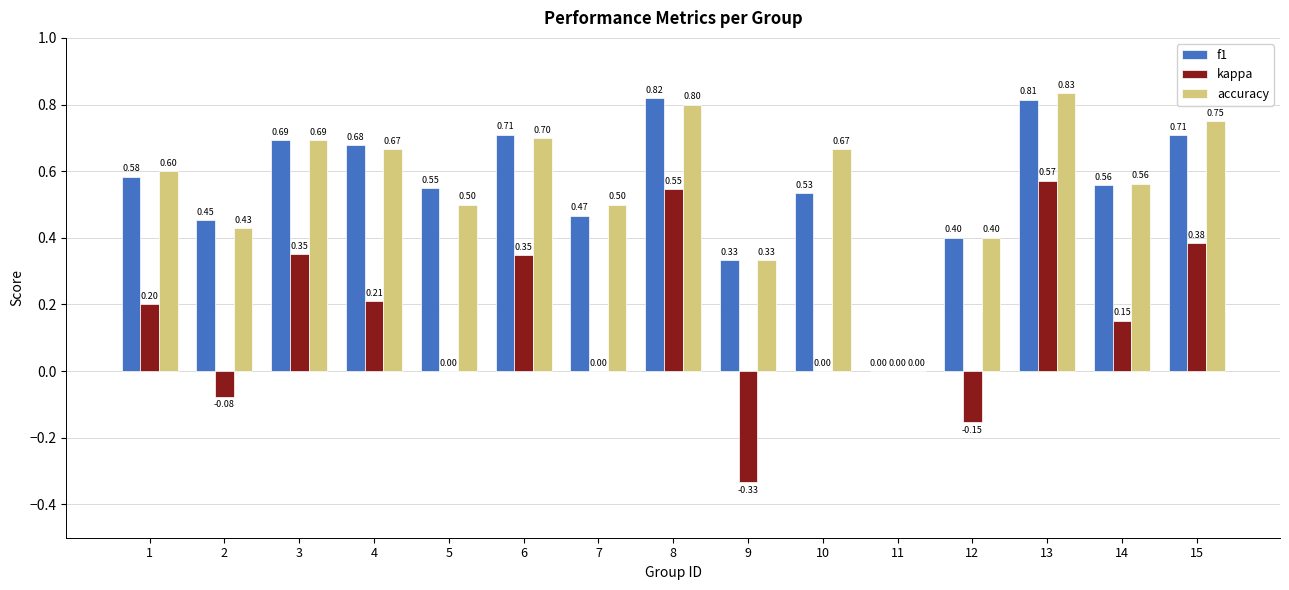

Between 1 and 12, which series saw the biggest shift?

kappa